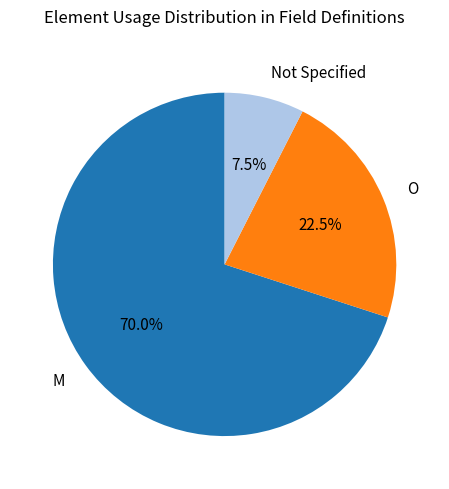

The M slice represents 83% of the pie. True or false?

False